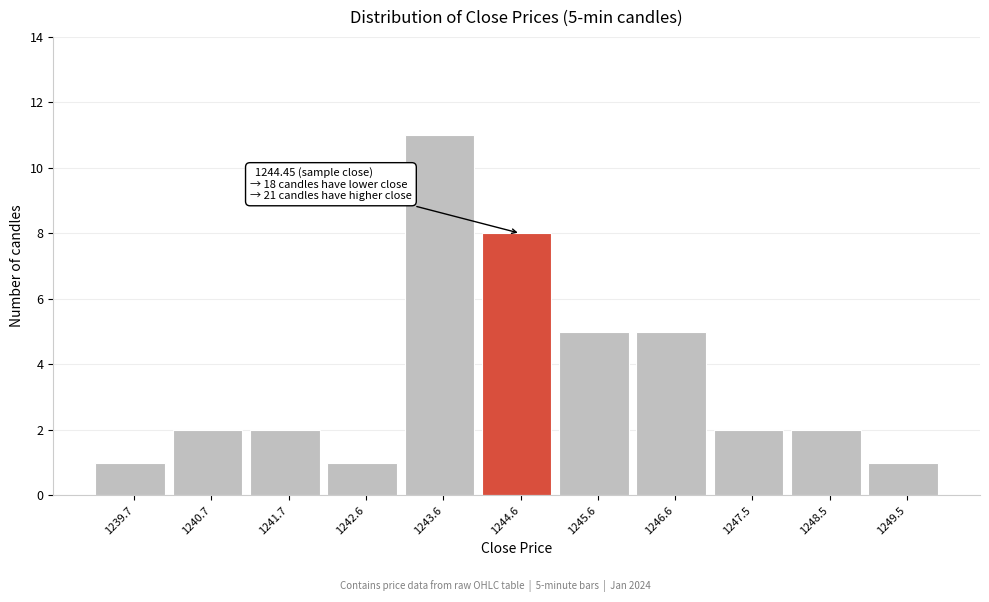

Which range on the x-axis has the tallest bar?

1243.1 to 1244.1